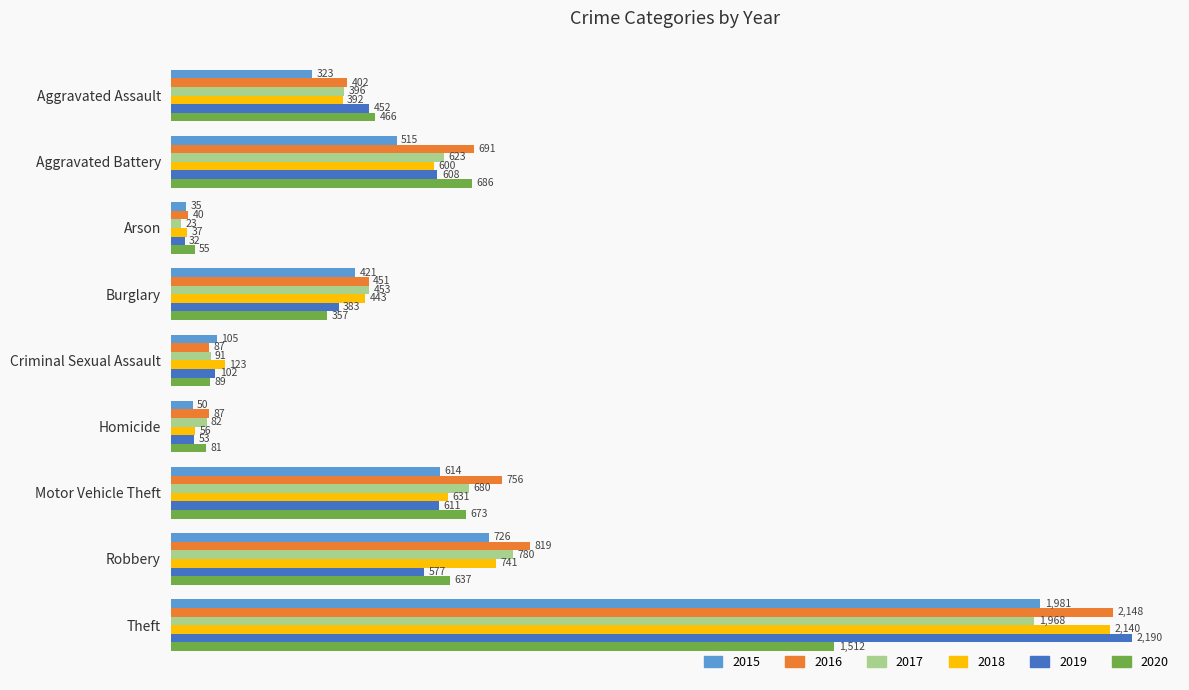

Which series has the largest total across all categories?

2016